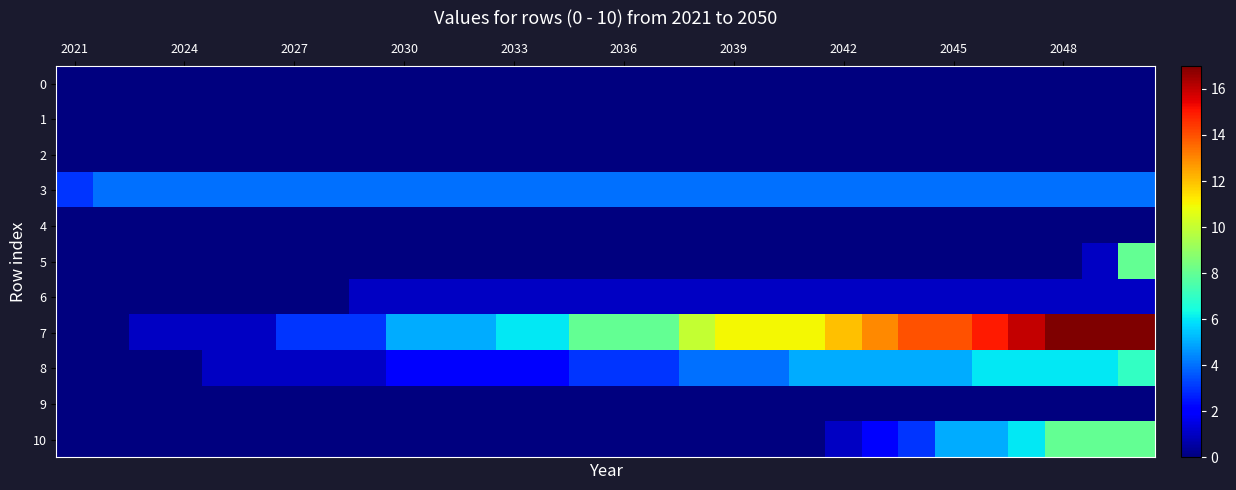

Reading left to right, list all the values displayed in this chart.

0: 0	0	0	0	0	0	0	0	0	0	0	0	0	0	0	0	0	0	0	0	0	0	0	0	0	0	0	0	0	0
1: 0	0	0	0	0	0	0	0	0	0	0	0	0	0	0	0	0	0	0	0	0	0	0	0	0	0	0	0	0	0
2: 0	0	0	0	0	0	0	0	0	0	0	0	0	0	0	0	0	0	0	0	0	0	0	0	0	0	0	0	0	0
3: 3	4	4	4	4	4	4	4	4	4	4	4	4	4	4	4	4	4	4	4	4	4	4	4	4	4	4	4	4	4
4: 0	0	0	0	0	0	0	0	0	0	0	0	0	0	0	0	0	0	0	0	0	0	0	0	0	0	0	0	0	0
5: 0	0	0	0	0	0	0	0	0	0	0	0	0	0	0	0	0	0	0	0	0	0	0	0	0	0	0	0	1	8
6: 0	0	0	0	0	0	0	0	1	1	1	1	1	1	1	1	1	1	1	1	1	1	1	1	1	1	1	1	1	1
7: 0	0	1	1	1	1	3	3	3	5	5	5	6	6	8	8	8	10	11	11	11	12	13	14	14	15	16	17	17	17
8: 0	0	0	0	1	1	1	1	1	2	2	2	2	2	3	3	3	4	4	4	5	5	5	5	5	6	6	6	6	7
9: 0	0	0	0	0	0	0	0	0	0	0	0	0	0	0	0	0	0	0	0	0	0	0	0	0	0	0	0	0	0
10: 0	0	0	0	0	0	0	0	0	0	0	0	0	0	0	0	0	0	0	0	0	1	2	3	5	5	6	8	8	8